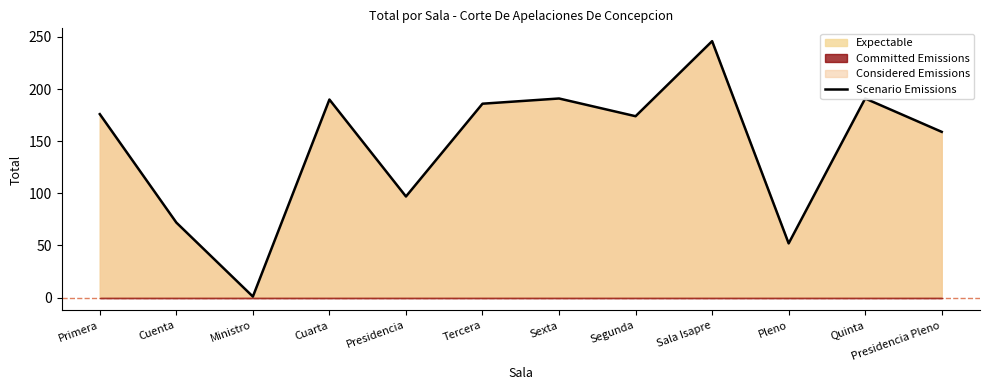

How many lines are shown in the chart?

1